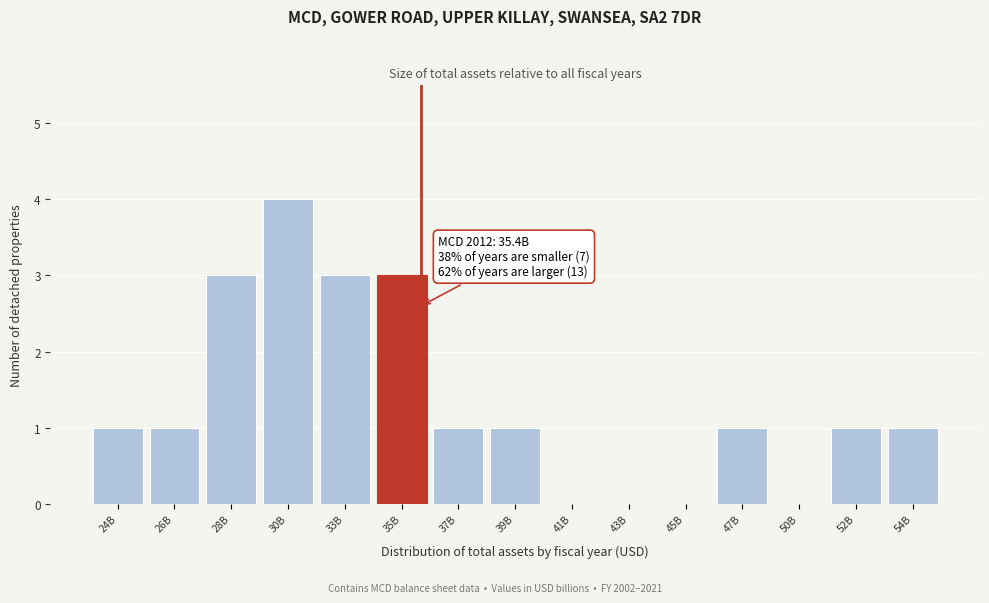

Reading left to right, list all the values displayed in this chart.

24B=1	26B=1	28B=3	30B=4	33B=3	35B=3	37B=1	39B=1	41B=0	43B=0	45B=0	47B=1	50B=0	52B=1	54B=1